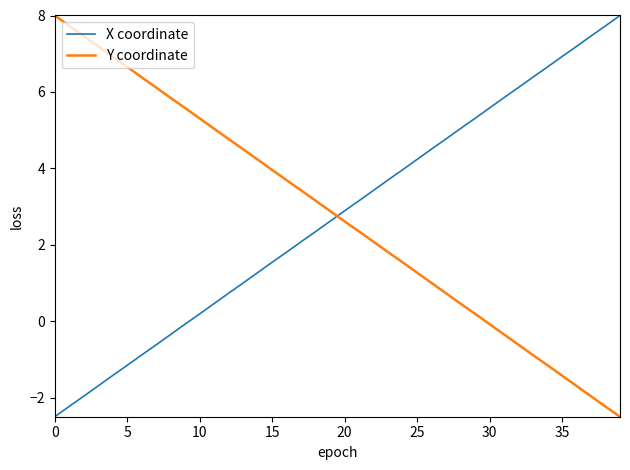

Is this an area chart (filled region under the line)?

No